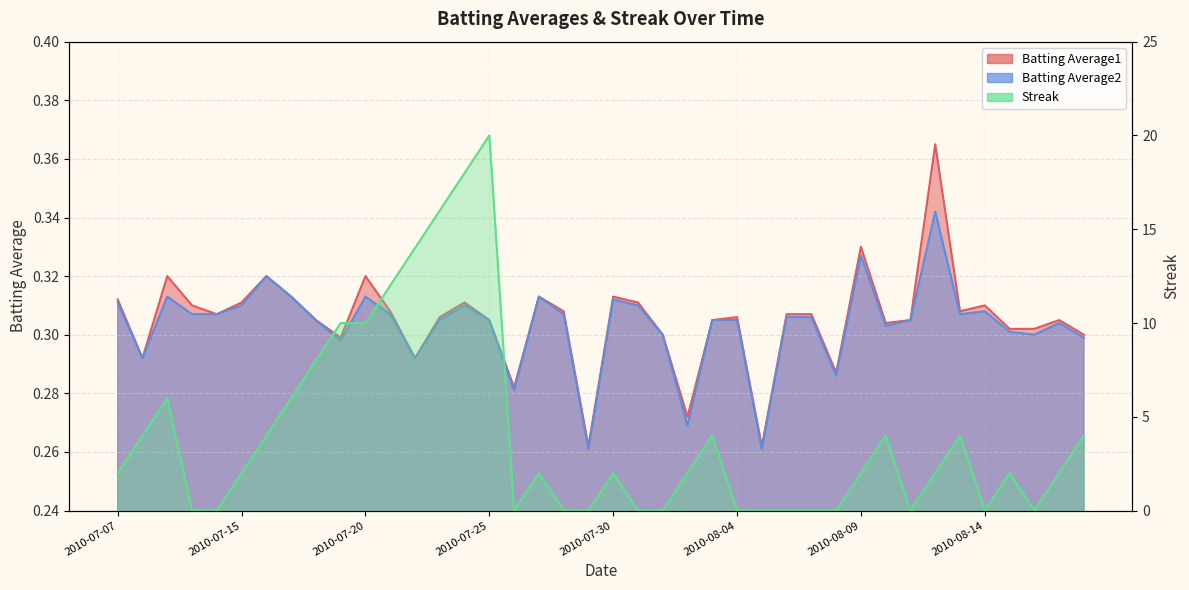

Where is the first local maximum for Batting Average2?

2010-07-09